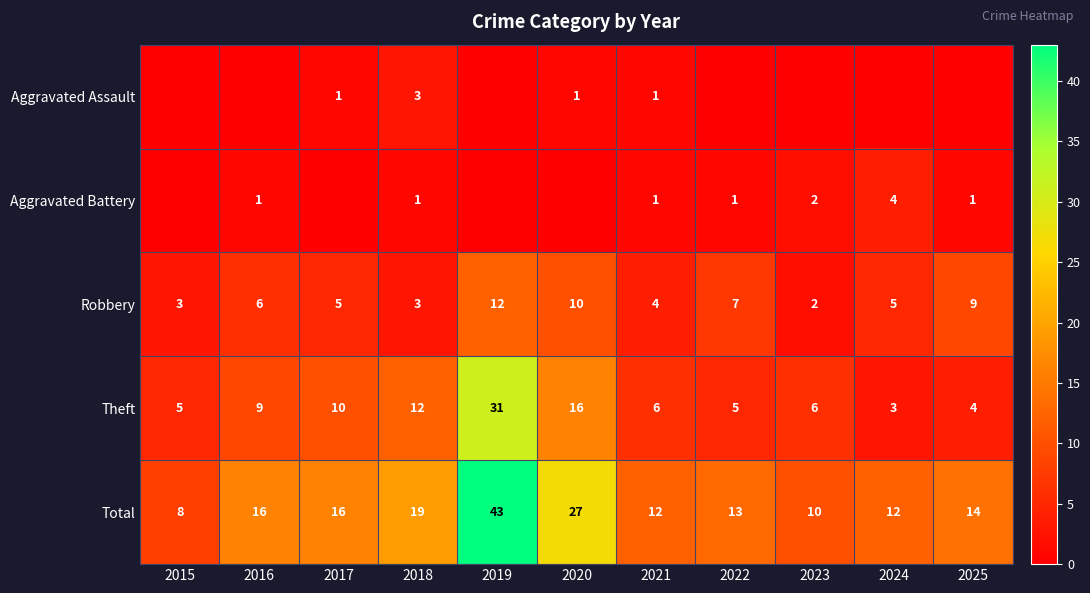

The value of Theft at 2020 is 21. True or false?

False